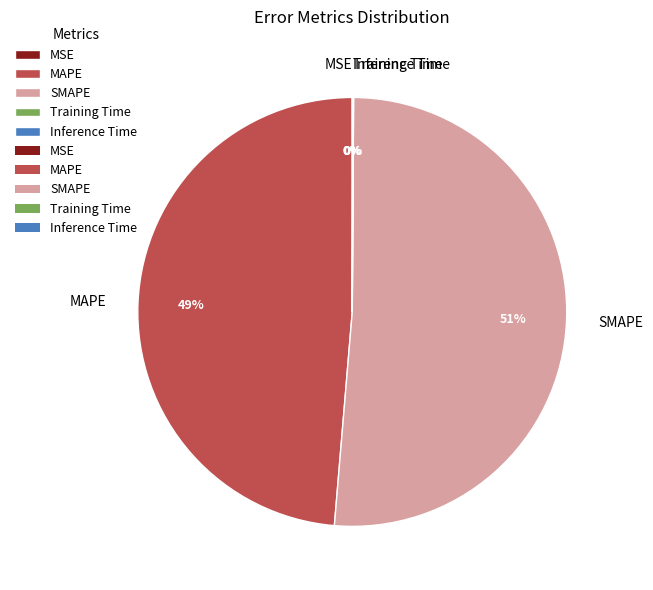

Is it true that MAPE is 49% of the pie?

True